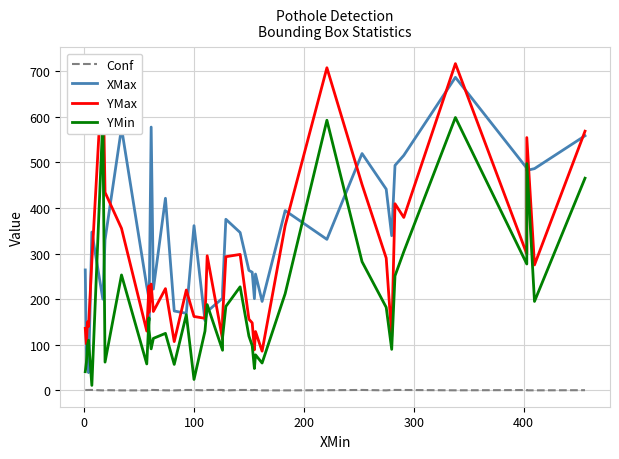

What is the difference between the second highest and second lowest values in the YMin series?

573.0